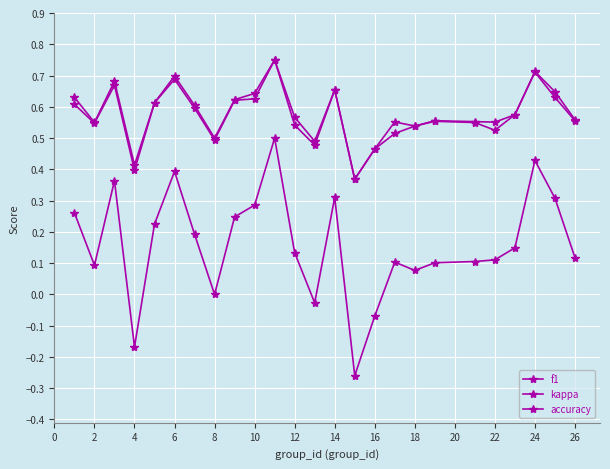

Count the number of data series in this chart.

3